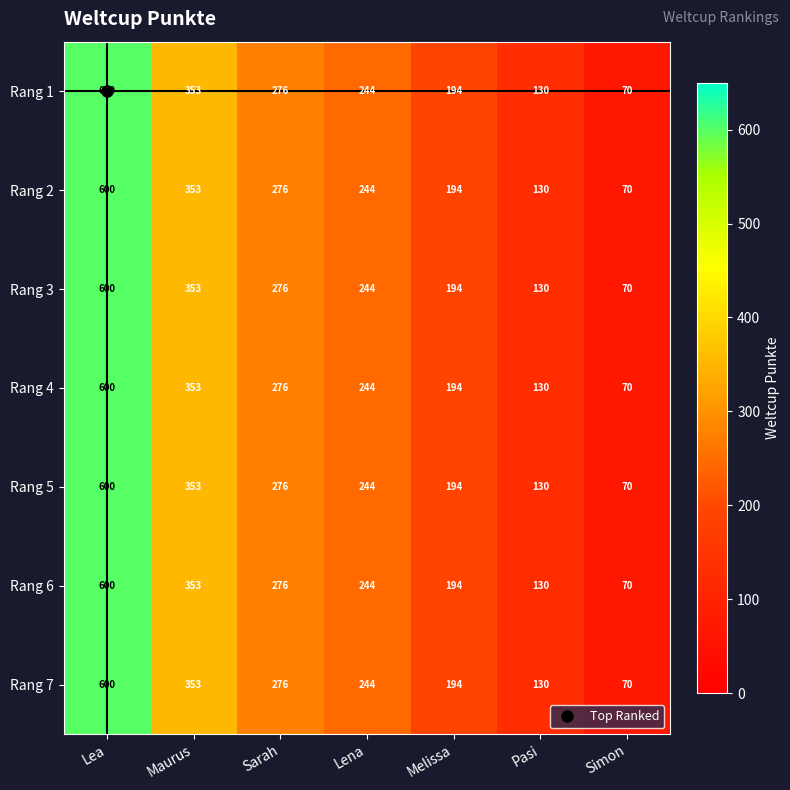

The Rang 3 series shows 276 at Sarah. True or false?

True